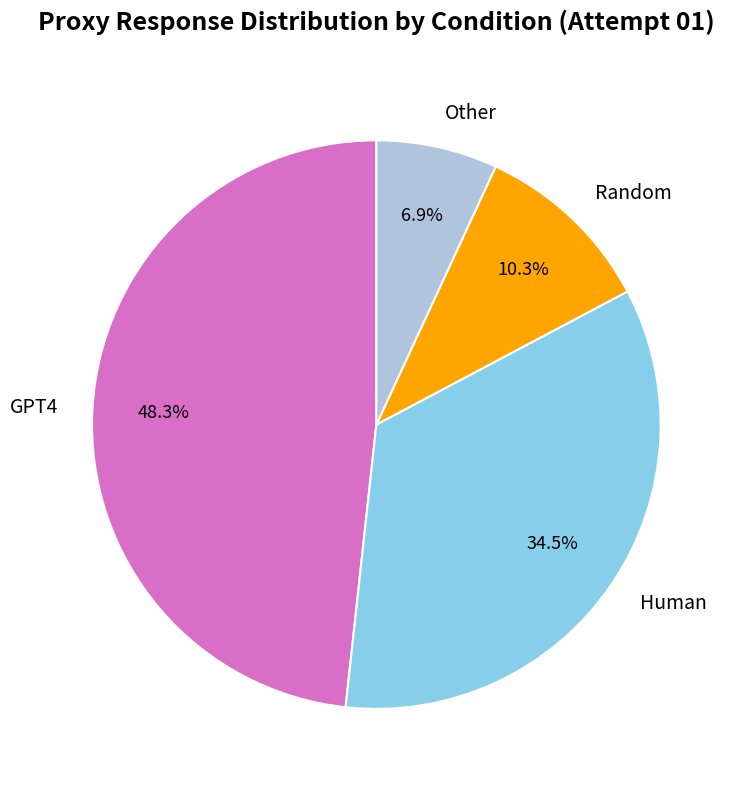

What percentage do Human and GPT4 together represent?

82.8%